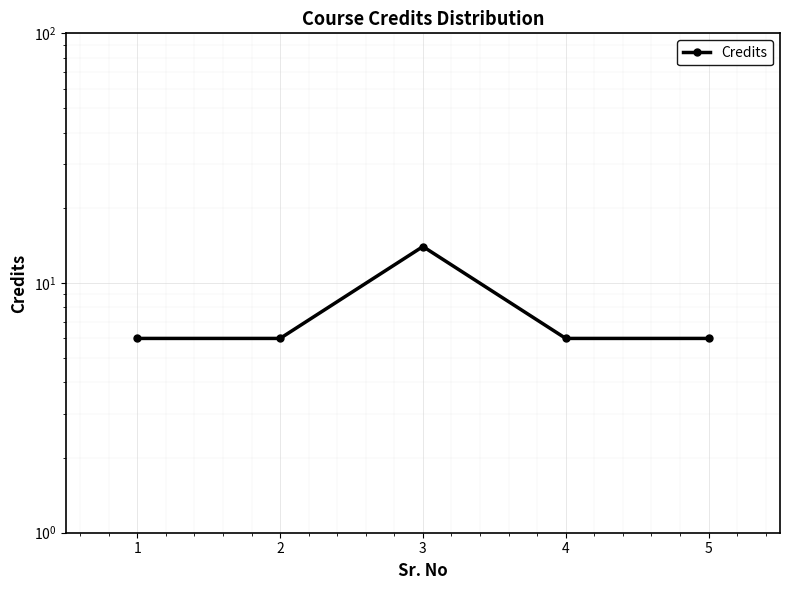

Between 3 and 2, which is larger?

3